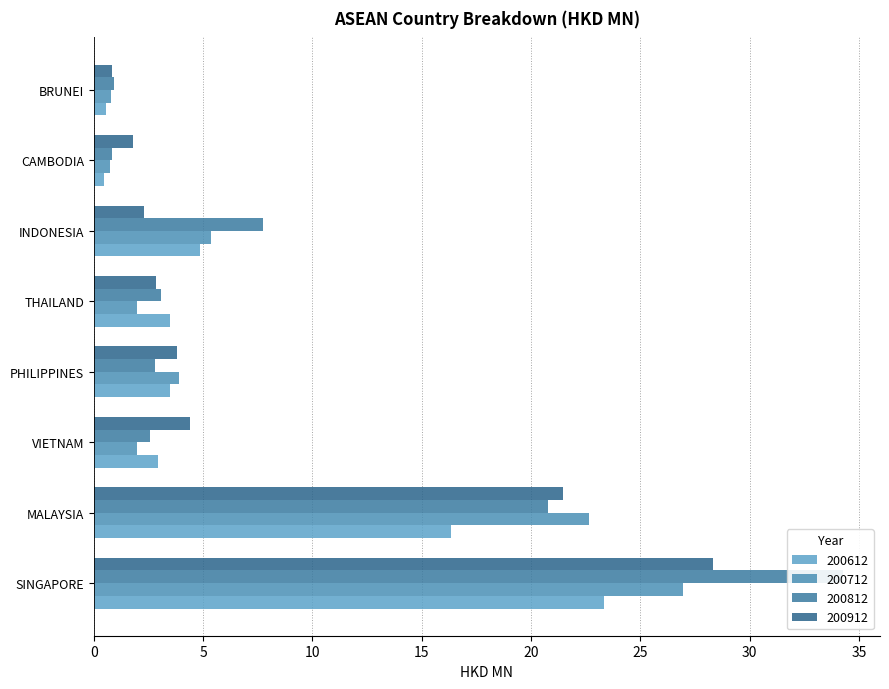

How many data points in 200612 are above 3?

5